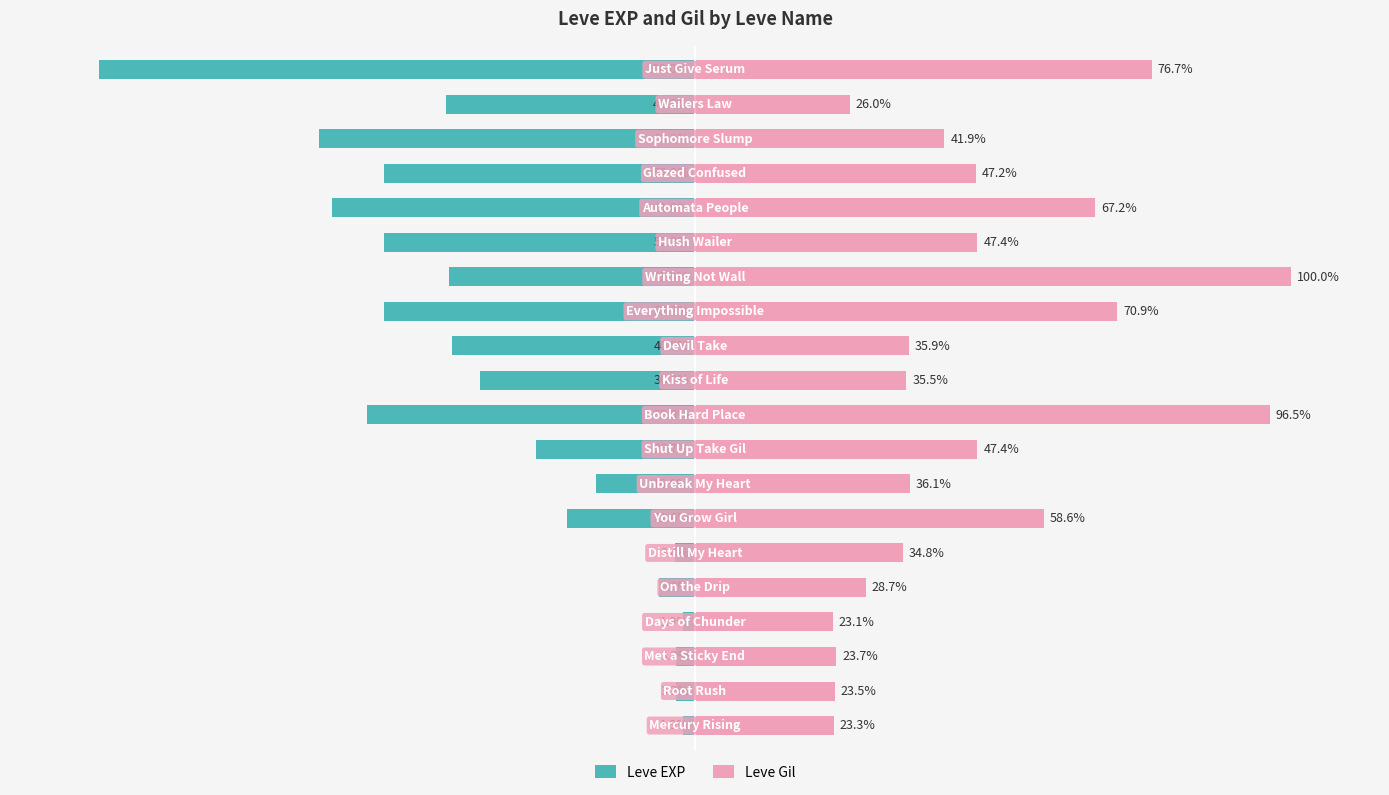

Which series has the largest total across all categories?

Leve Gil